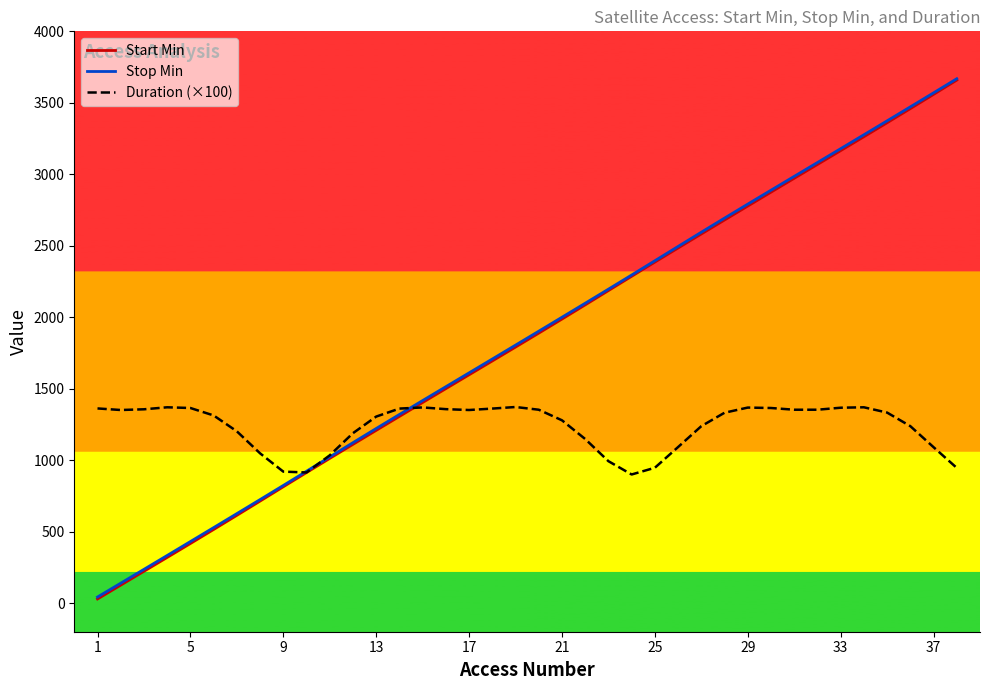

What is the maximum value shown in the chart?

3668.3